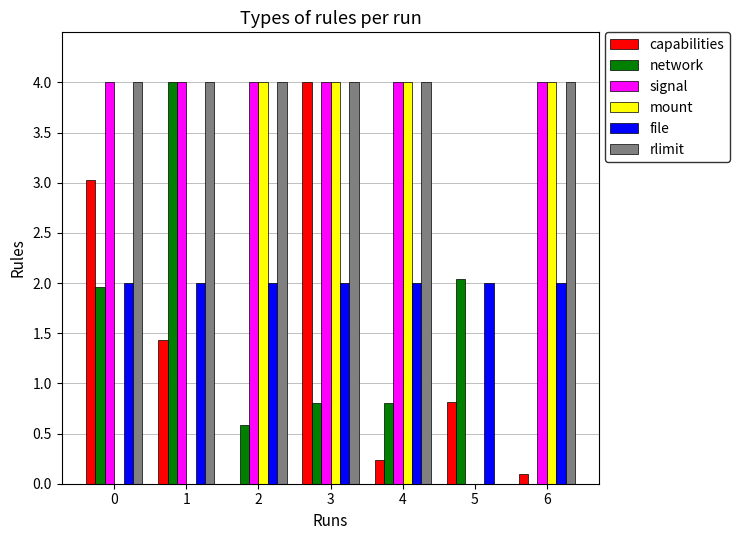

At which category is the sum across all series the highest?

3